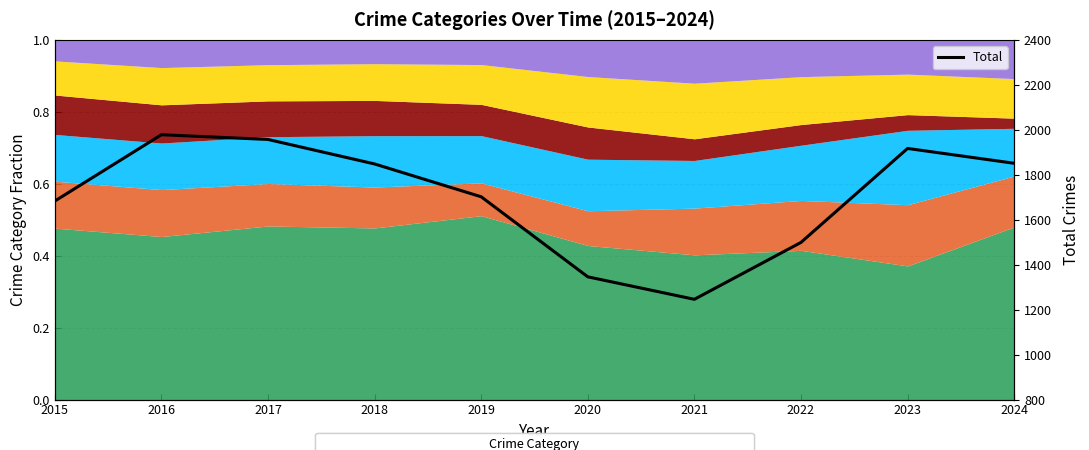

What is the sum of all values?

17027